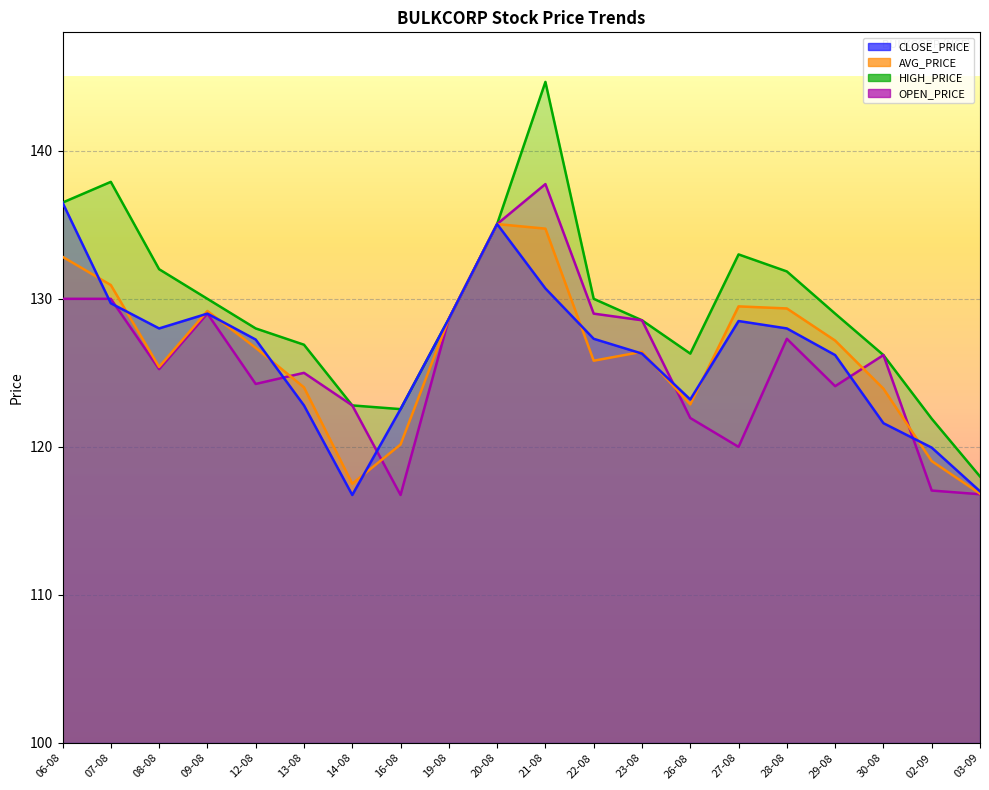

Reading left to right, extract all data points from this chart.

CLOSE_PRICE: 136.5	129.7	128.0	129.0	127.2	122.8	116.8	122.5	128.7	135.1	130.7	127.3	126.3	123.2	128.5	128.0	126.2	121.6	120.0	117.0
AVG_PRICE: 132.8	130.9	125.4	129.2	126.7	124.0	117.5	120.2	128.7	135.1	134.7	125.8	126.4	122.9	129.5	129.3	127.2	123.9	119.0	116.8
HIGH_PRICE: 136.5	137.9	132.0	130.0	128.0	126.9	122.8	122.5	128.7	135.1	144.7	130.0	128.6	126.3	133.0	131.8	129.0	126.2	121.9	118.0
OPEN_PRICE: 130.0	130.0	125.2	129.0	124.2	125.0	122.8	116.8	128.7	135.1	137.8	129.0	128.6	122.0	120.0	127.3	124.1	126.2	117.0	116.8